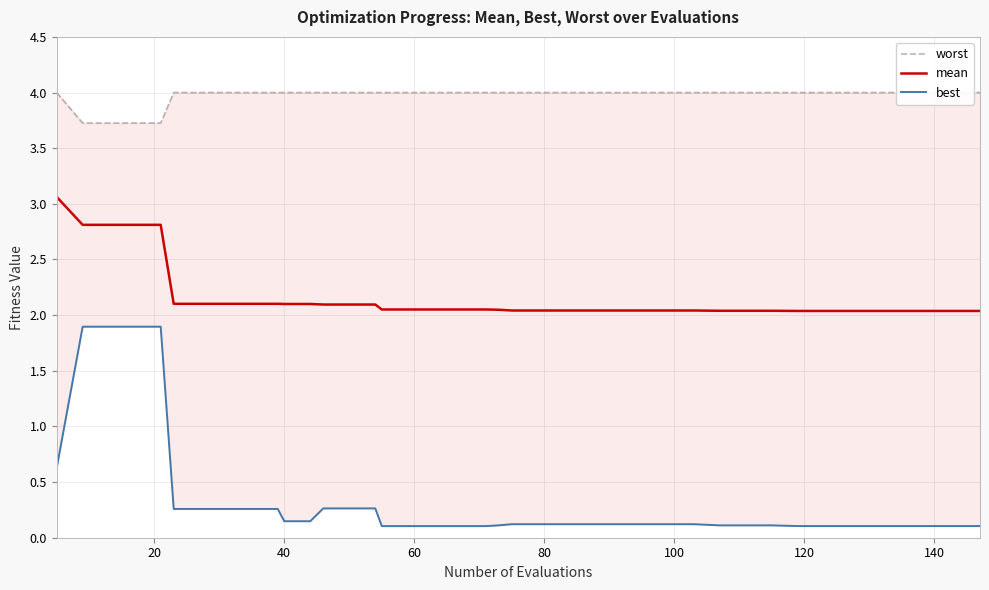

What is the maximum value for mean?

3.1